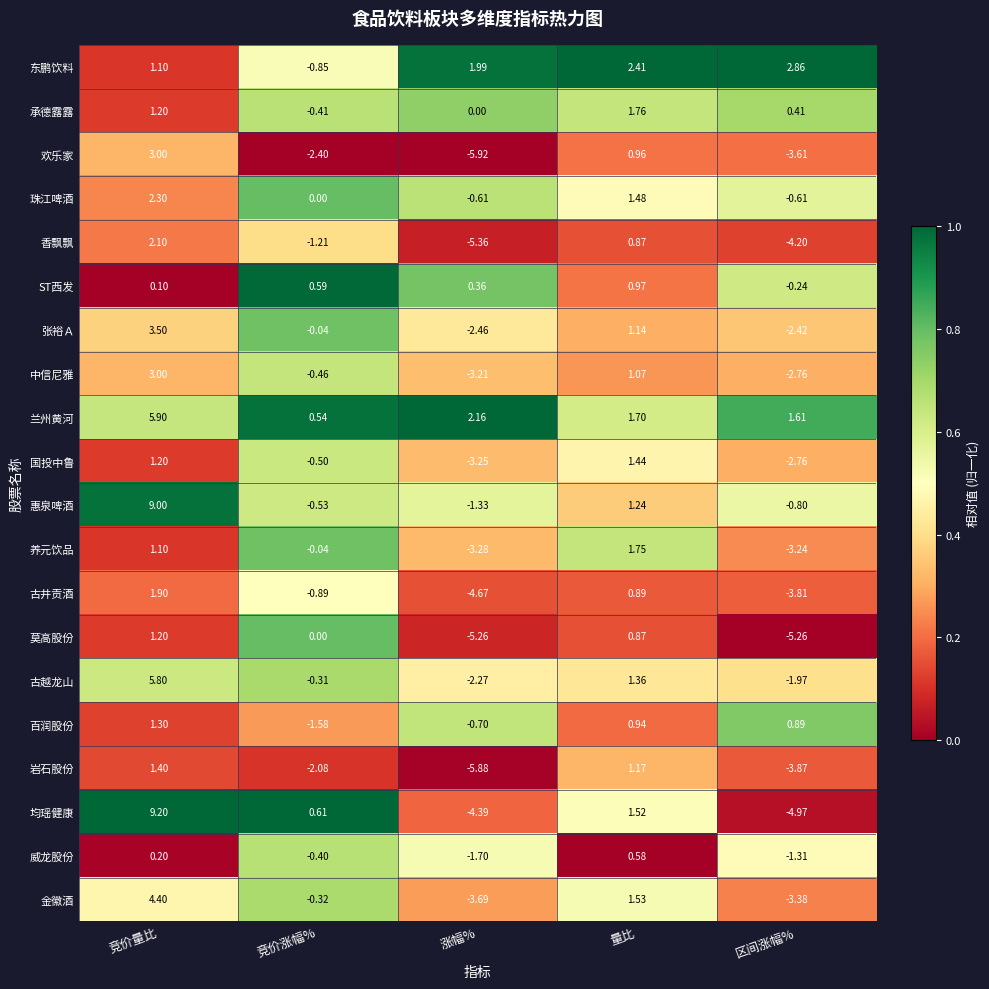

Where does the 中信尼雅 series first go above 0?

竞价量比